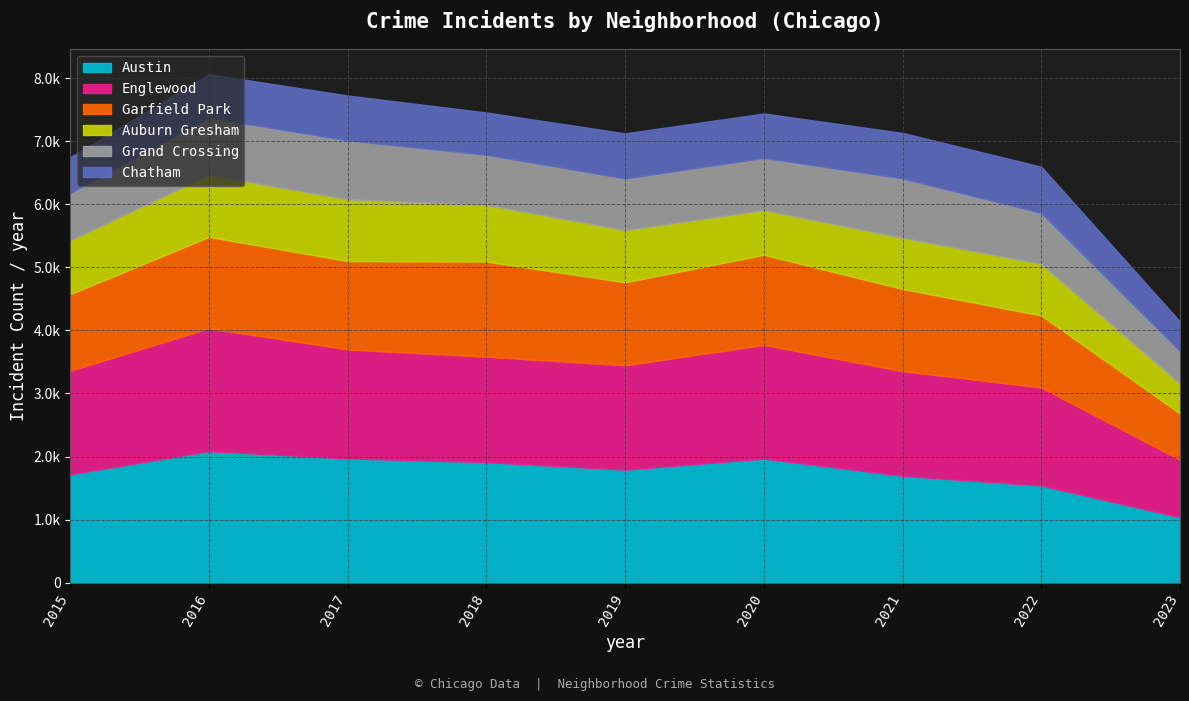

Which series has the widest spread of values?

Austin